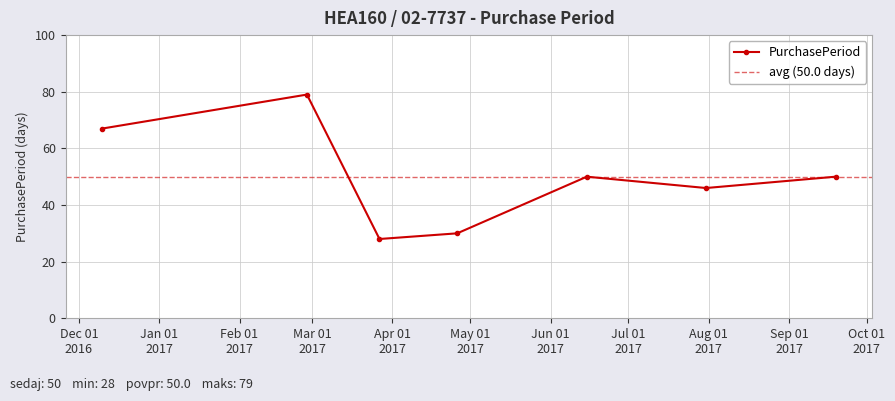

Reading left to right, transcribe all the data shown in this chart.

2016-12-10=67	2017-02-27=79	2017-03-27=28	2017-04-26=30	2017-06-15=50	2017-07-31=46	2017-09-19=50